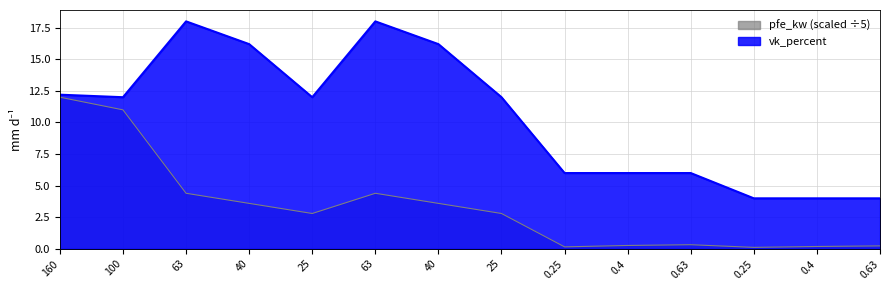

What are all the series names shown in the legend?

pfe_kw (scaled ÷5), vk_percent